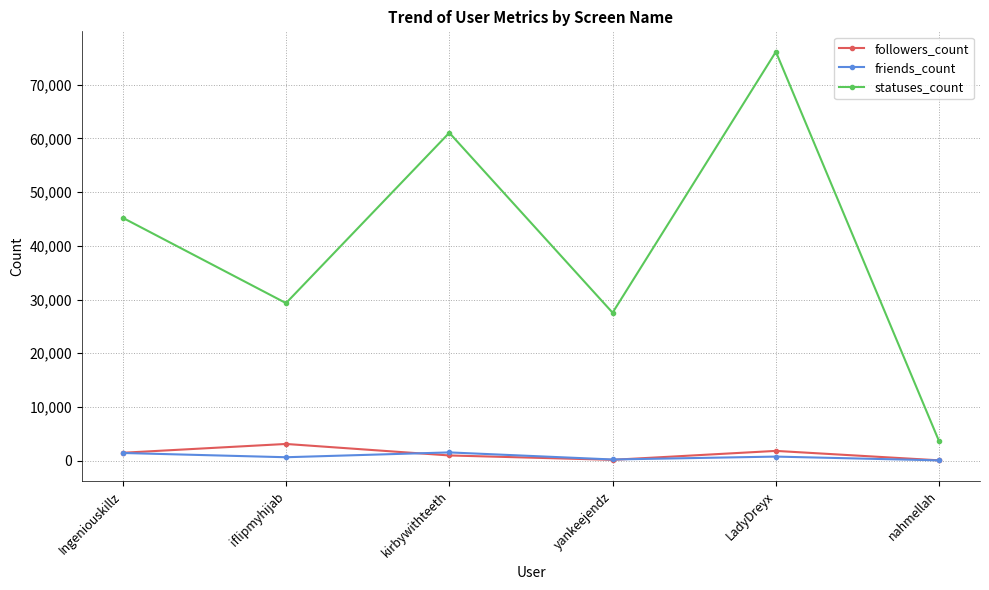

True or false: friends_count and statuses_count cross at least once.

False